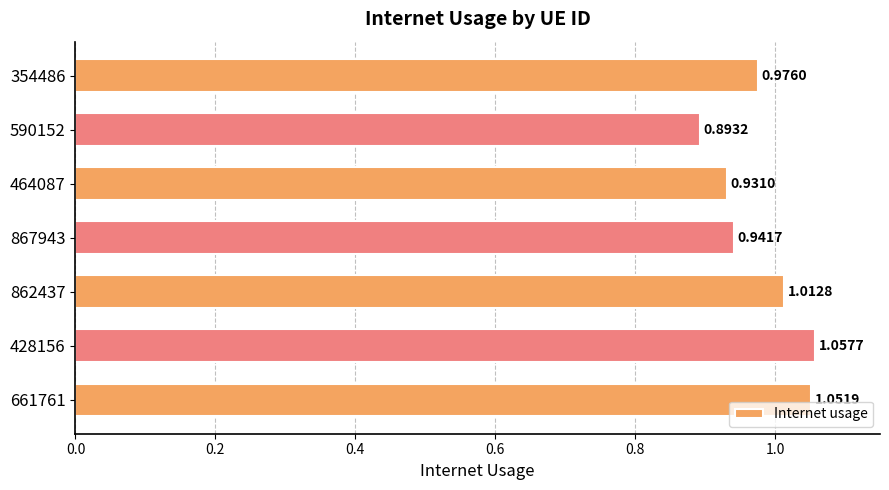

What is the sum of all values?

6.9